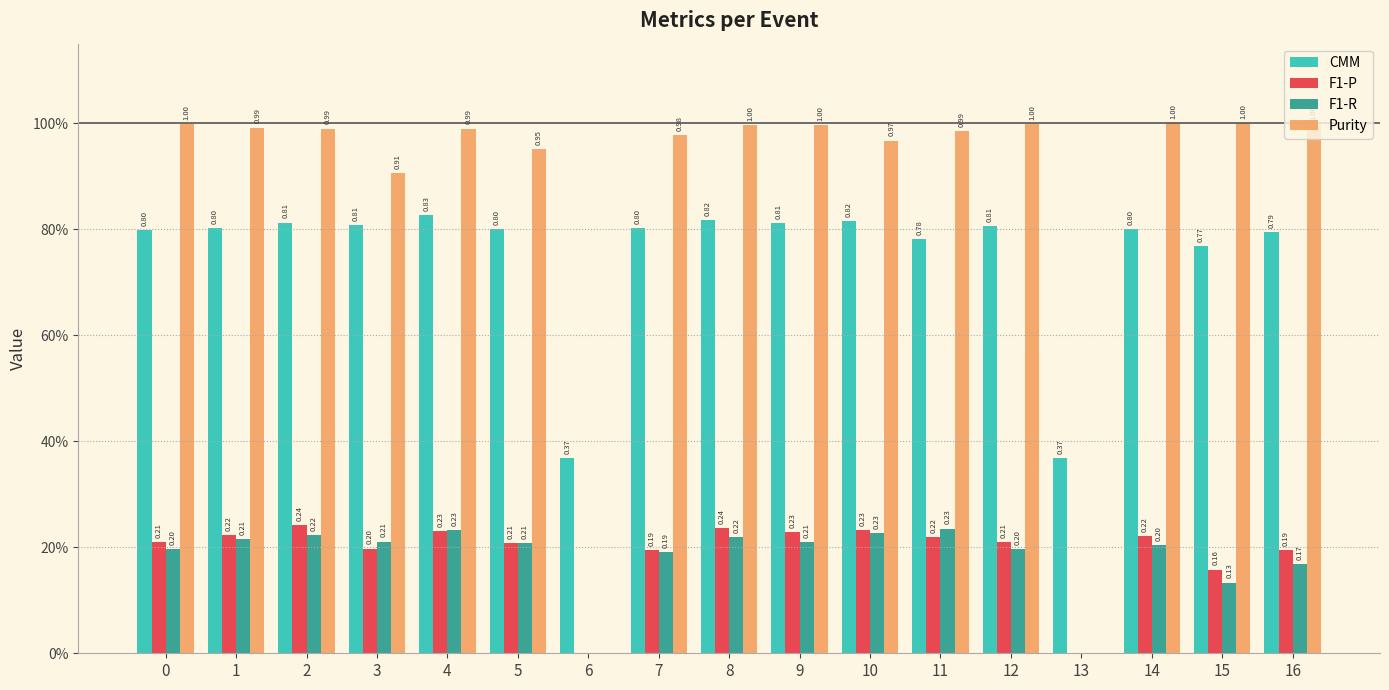

What is the sum of the Purity values at 11 and 2?

2.0